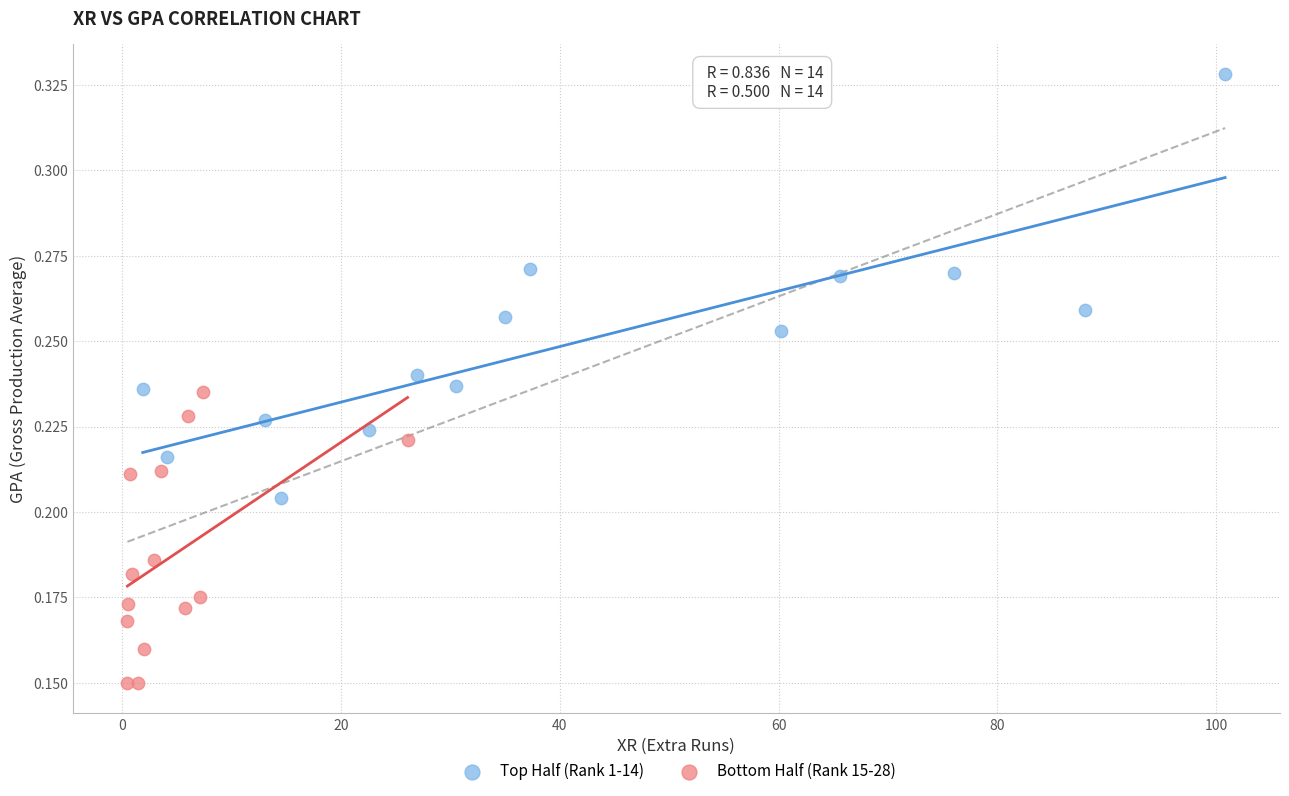

Which series contains the lowest Y value?

Bottom Half (Rank 15-28)